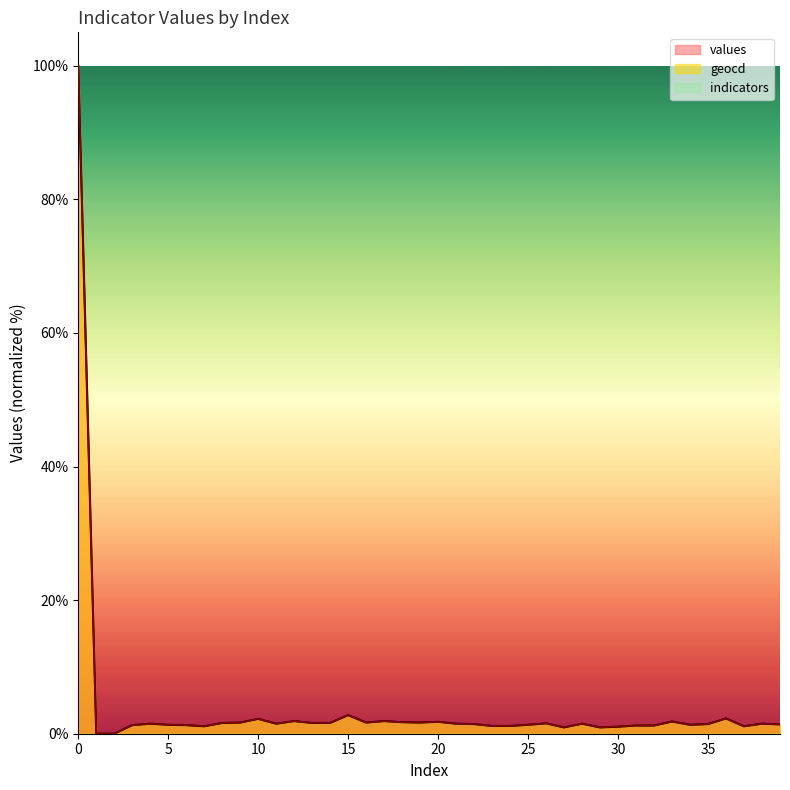

Is it true that geocd equals 3.9 at 15?

False